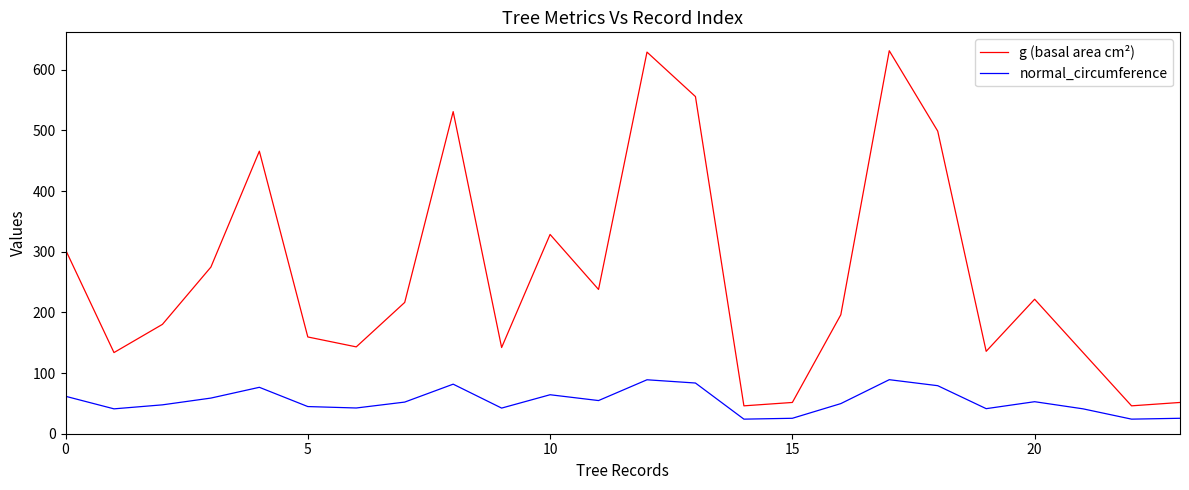

What is the minimum value for normal_circumference?

24.0